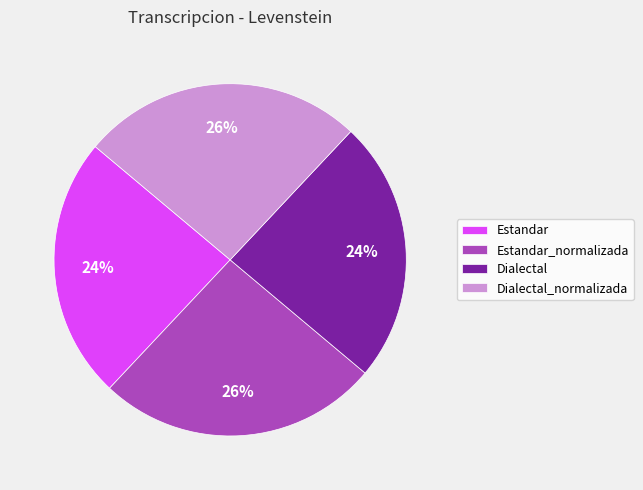

To the nearest percent, what is the difference between the largest and smallest slice percentages?

2%